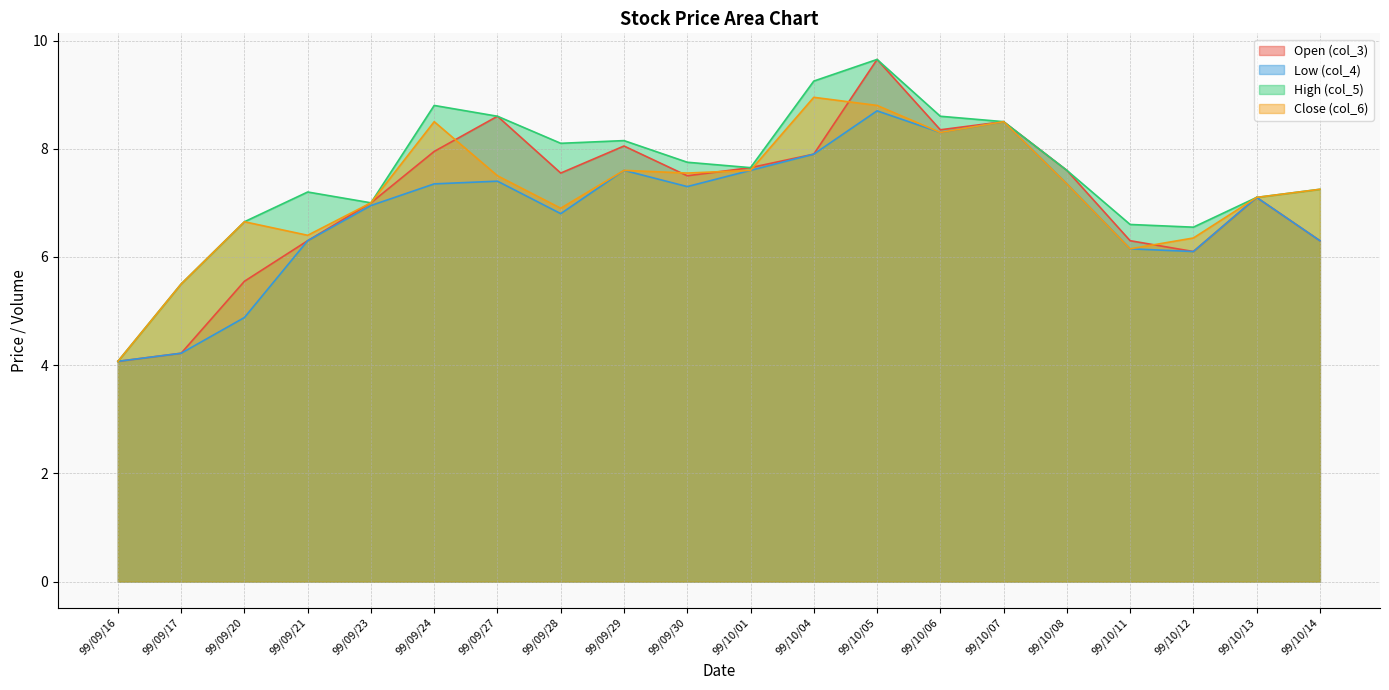

Which series has the largest total across all categories?

High (col_5)